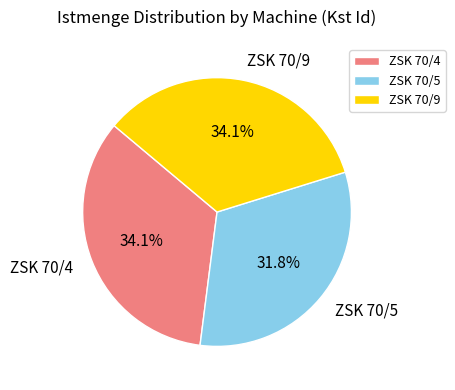

The ZSK 70/5 slice represents 32% of the pie. True or false?

True